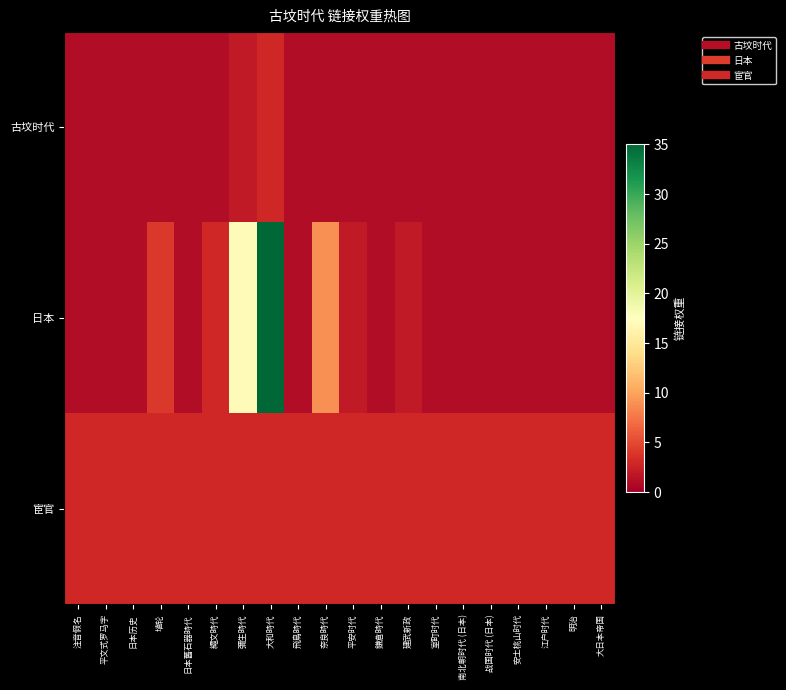

What is the difference between the highest and lowest values at 南北朝时代 (日本)?

2